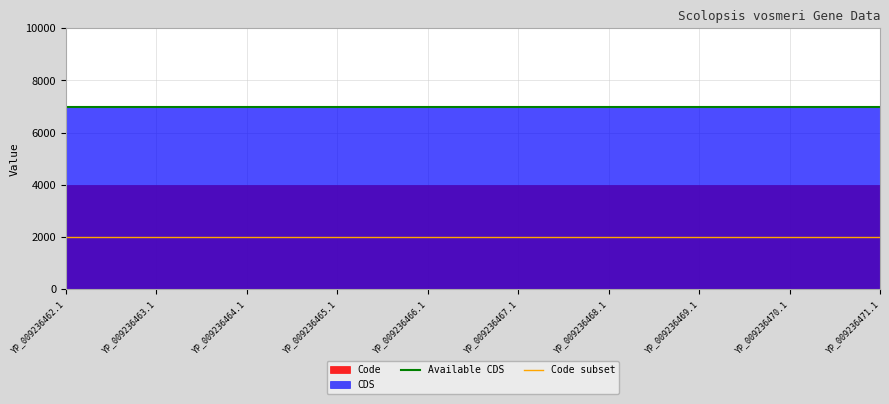

At which label does Code subset reach its minimum?

YP_009236462.1